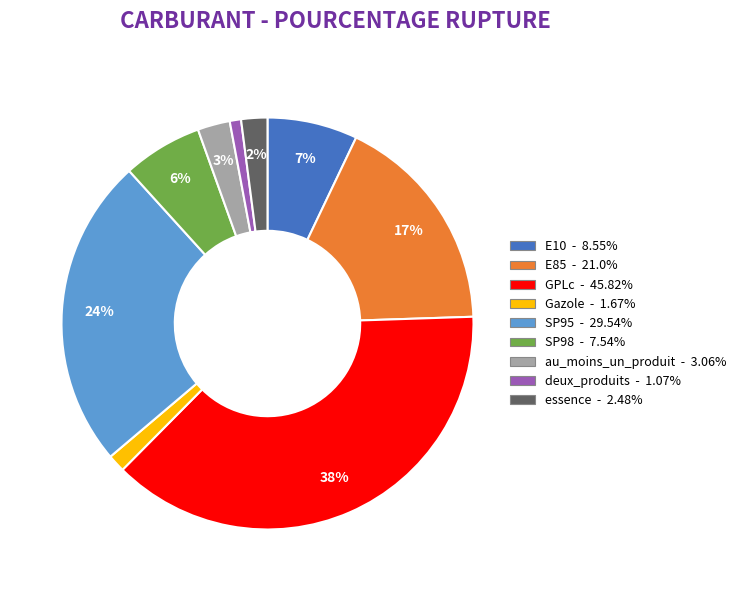

How many segments does this pie chart have?

9